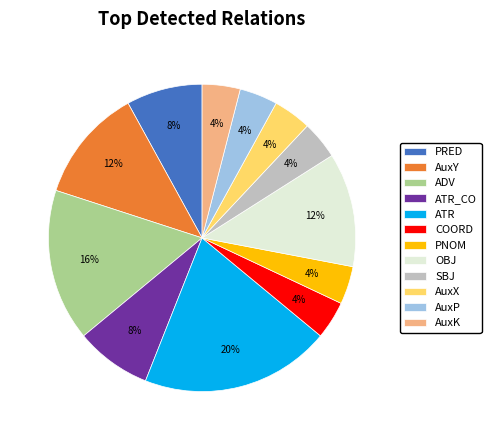

Combined, do PRED and AuxX account for over 50%?

No